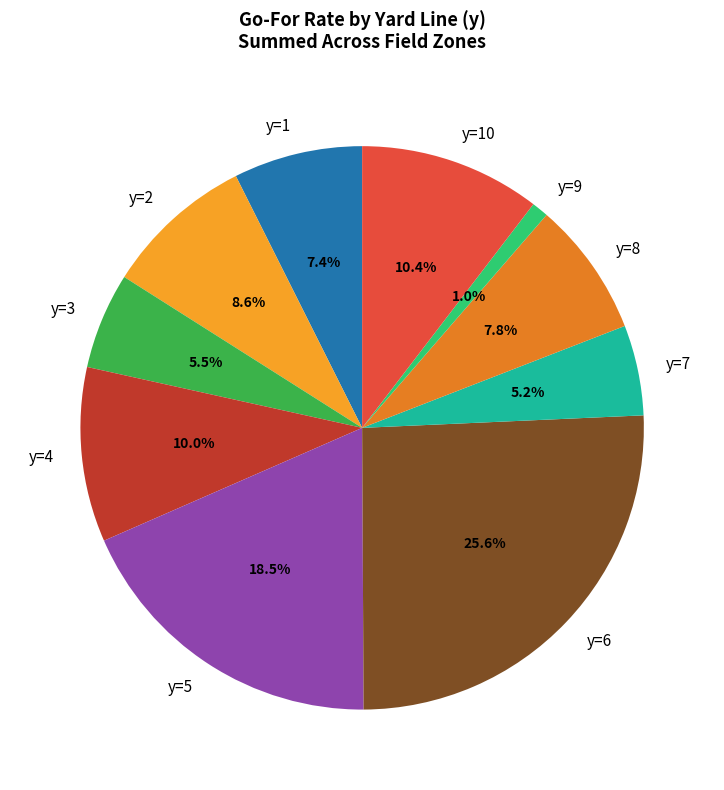

Does any single category account for the majority?

No